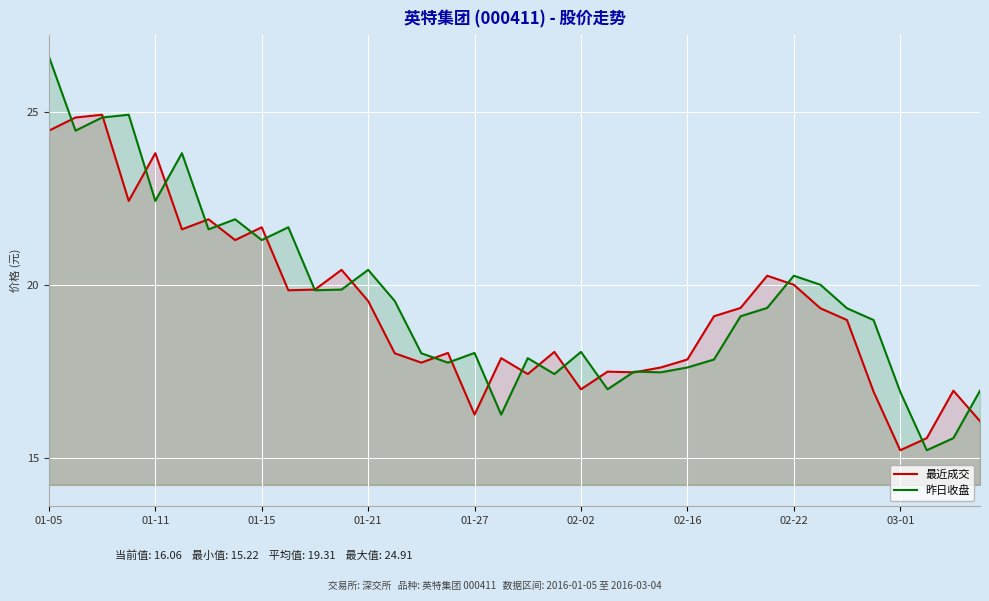

Between 19 and 23, which is larger?

19